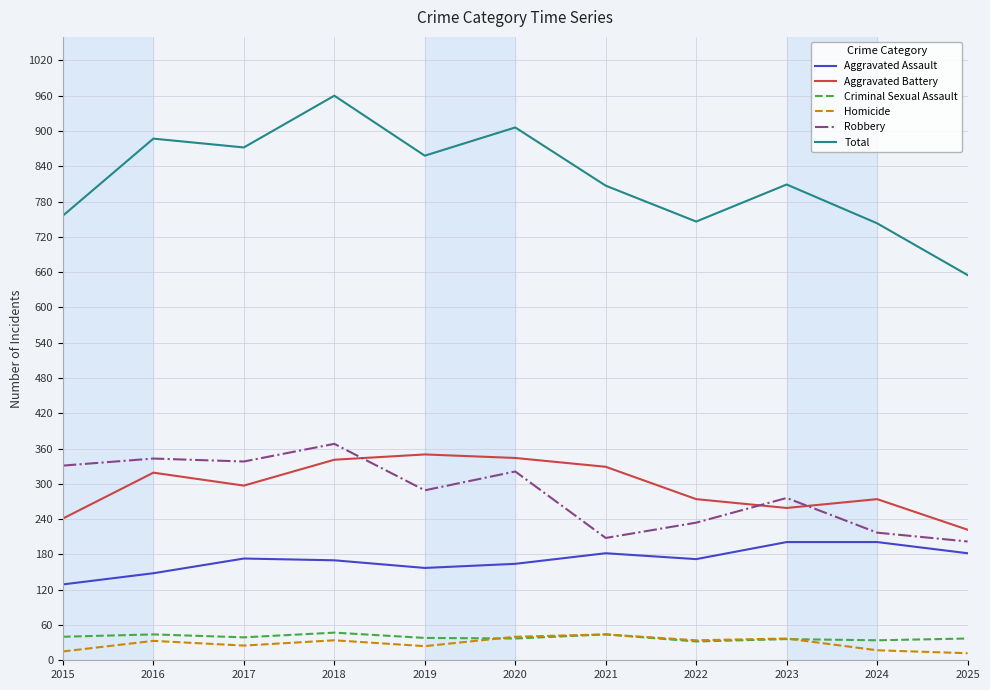

What is the maximum value for Criminal Sexual Assault?

47